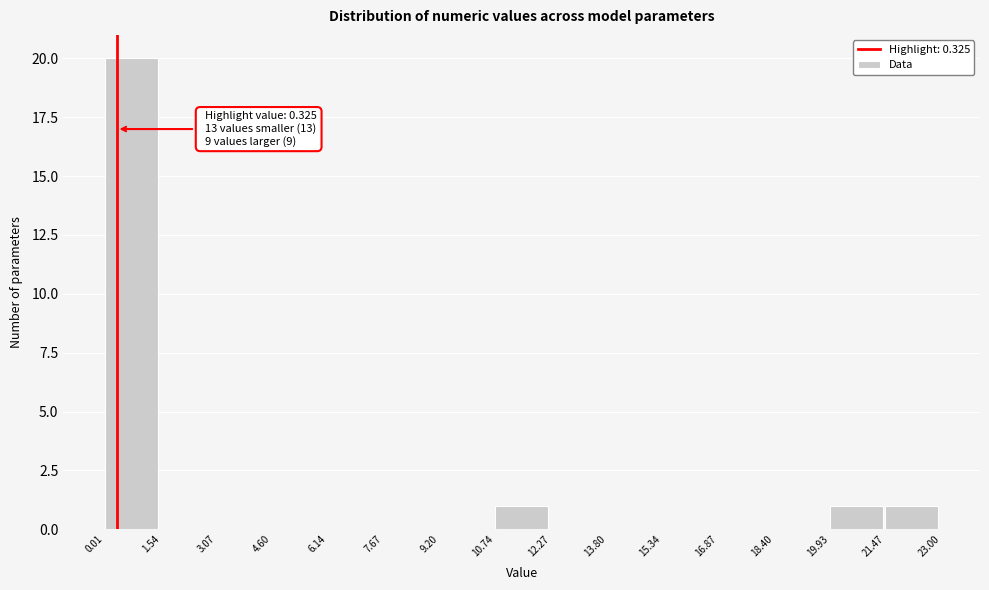

Which range on the x-axis has the tallest bar?

0.01 to 1.54